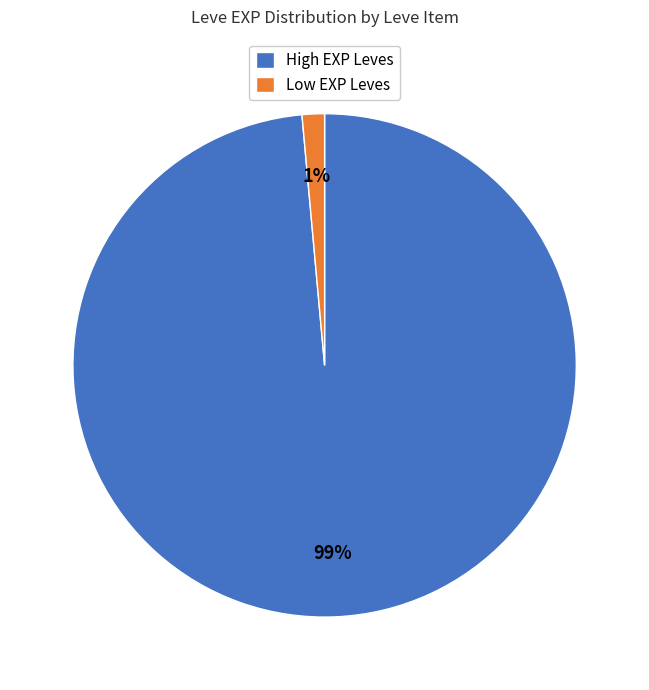

To the nearest percent, what is the average slice percentage?

50%